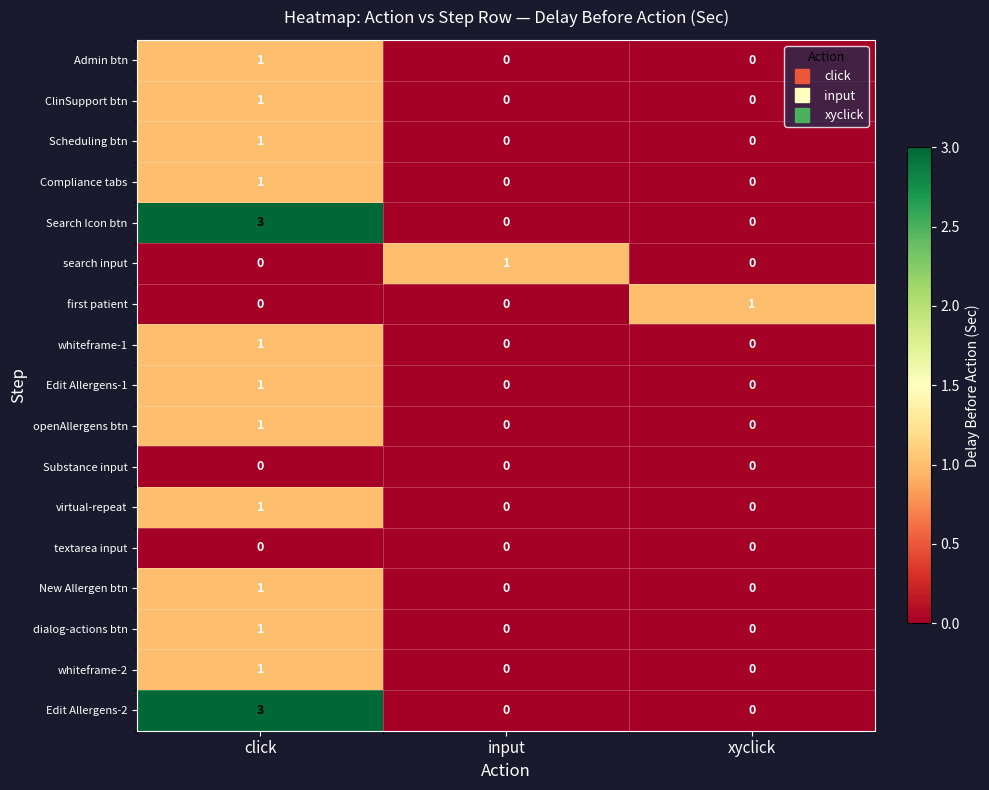

At which category does the chart reach its peak across all series?

click